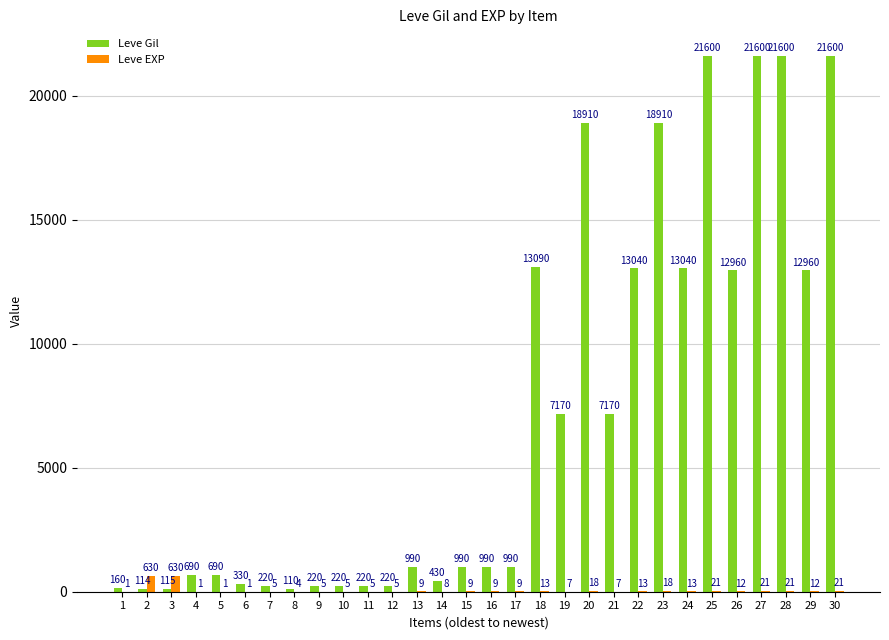

What is the sum of all Leve EXP values?

1534